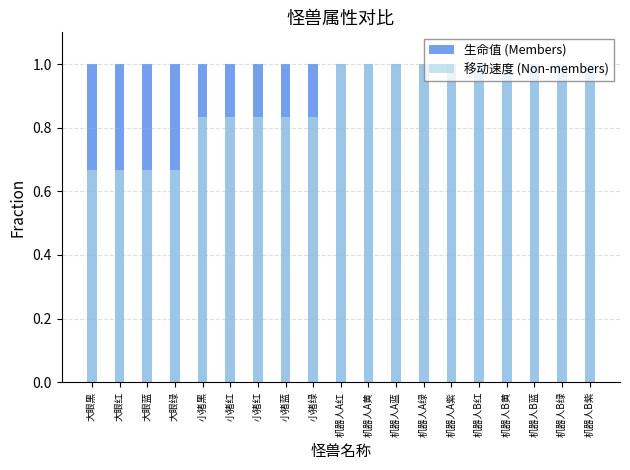

How many bars are there in total?

38